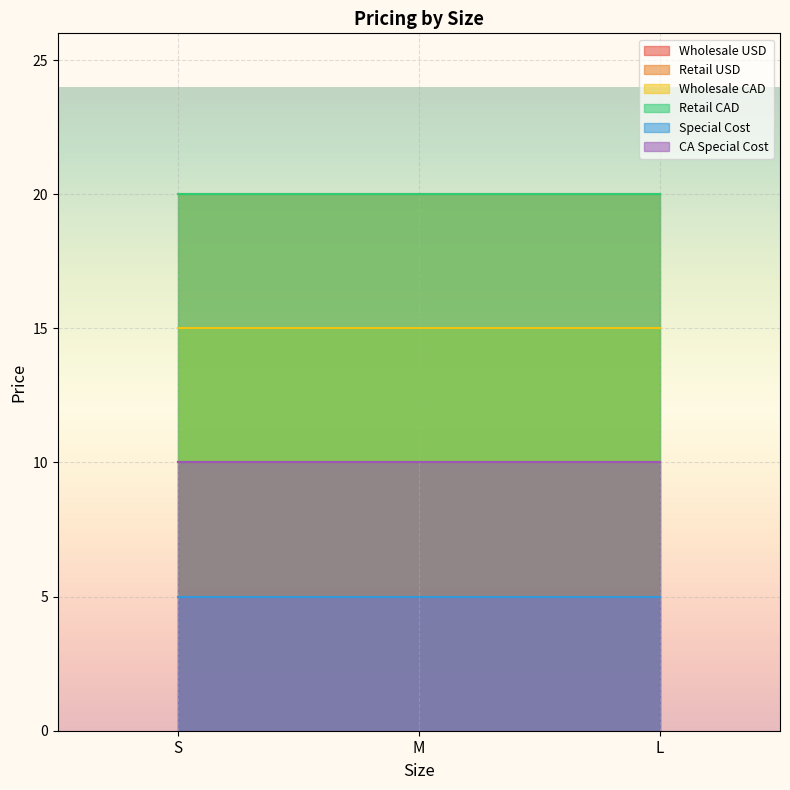

Between S and L, which is larger?

S